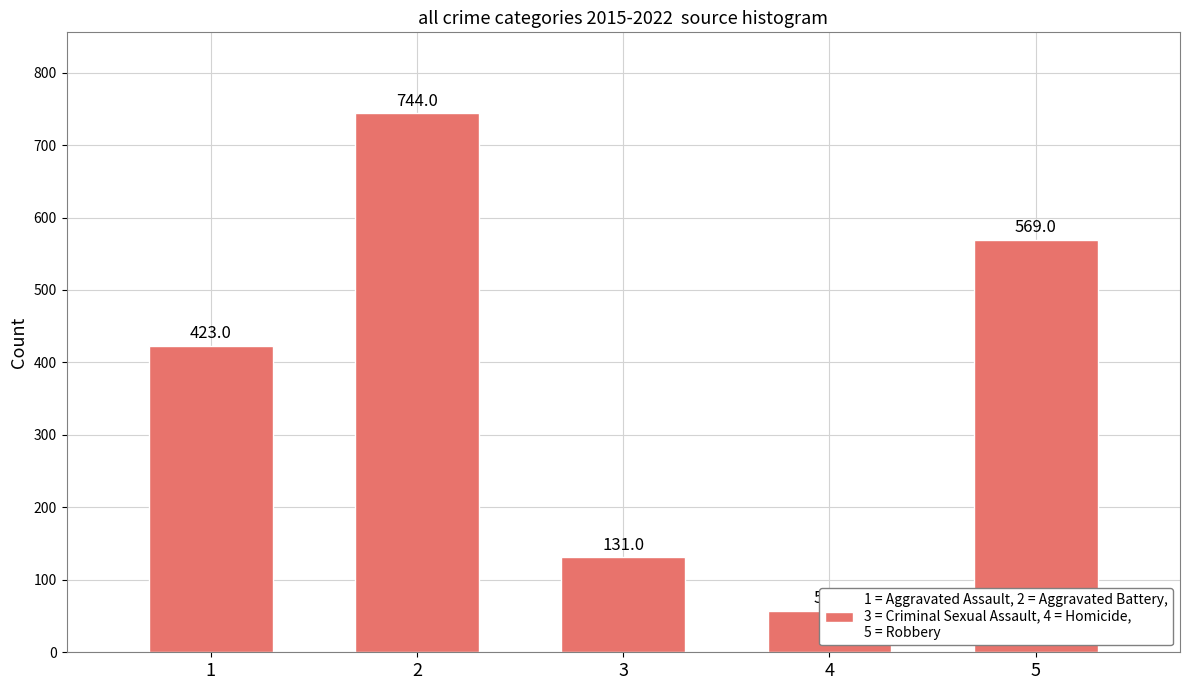

At which label is the value closest to 400?

1